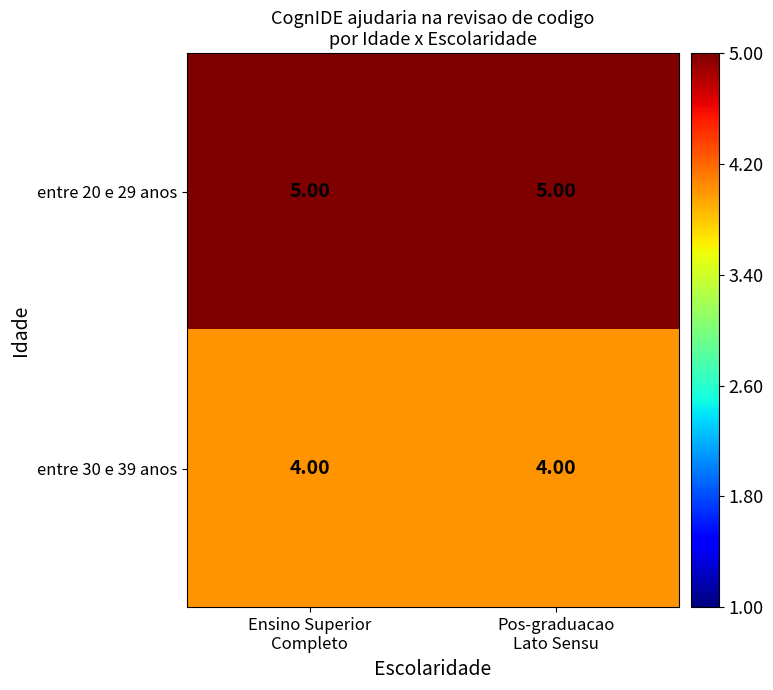

How many distinct data groups are displayed?

2